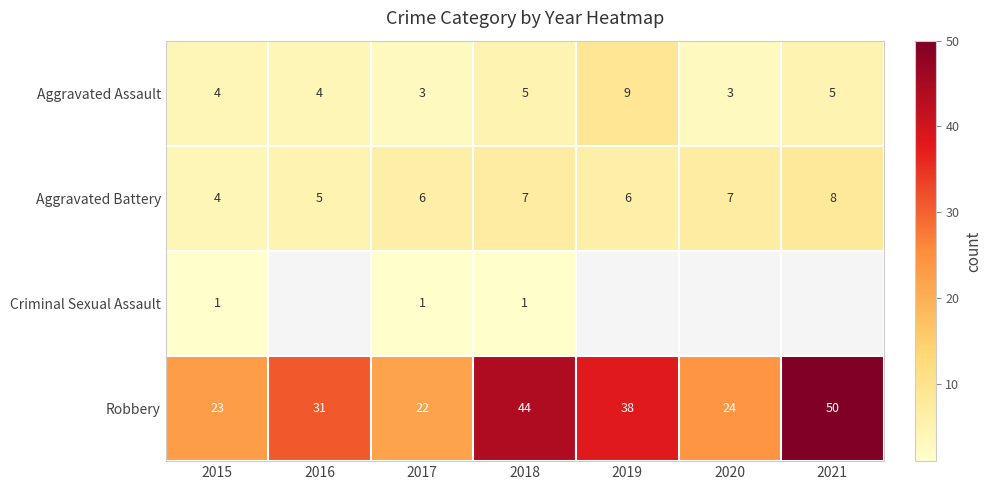

True or false: Robbery has a value of 74.6 at 2021.

False